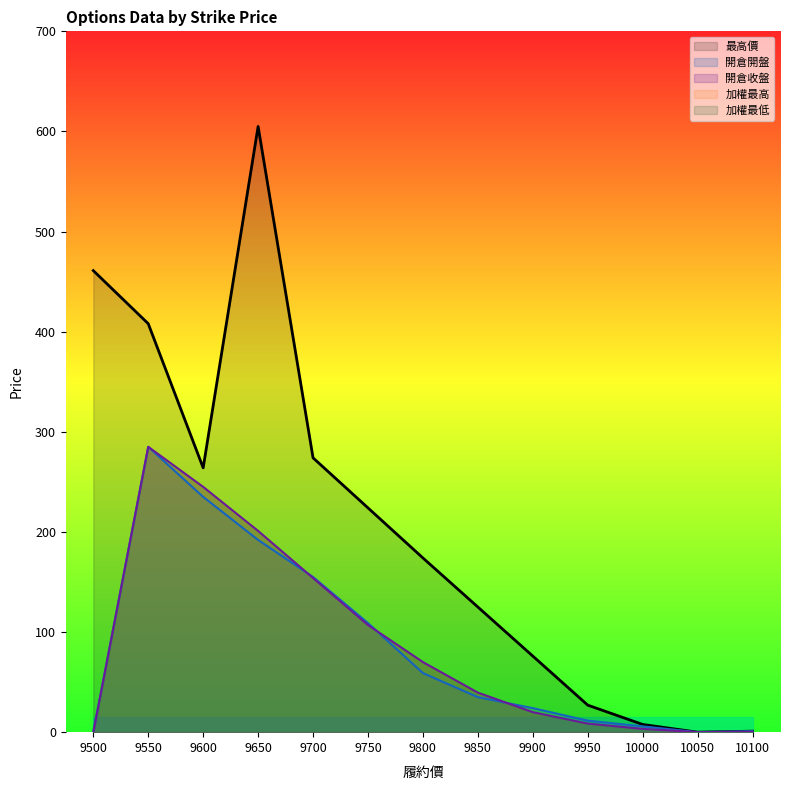

What is the highest value of the 開倉開盤 series?

285.0